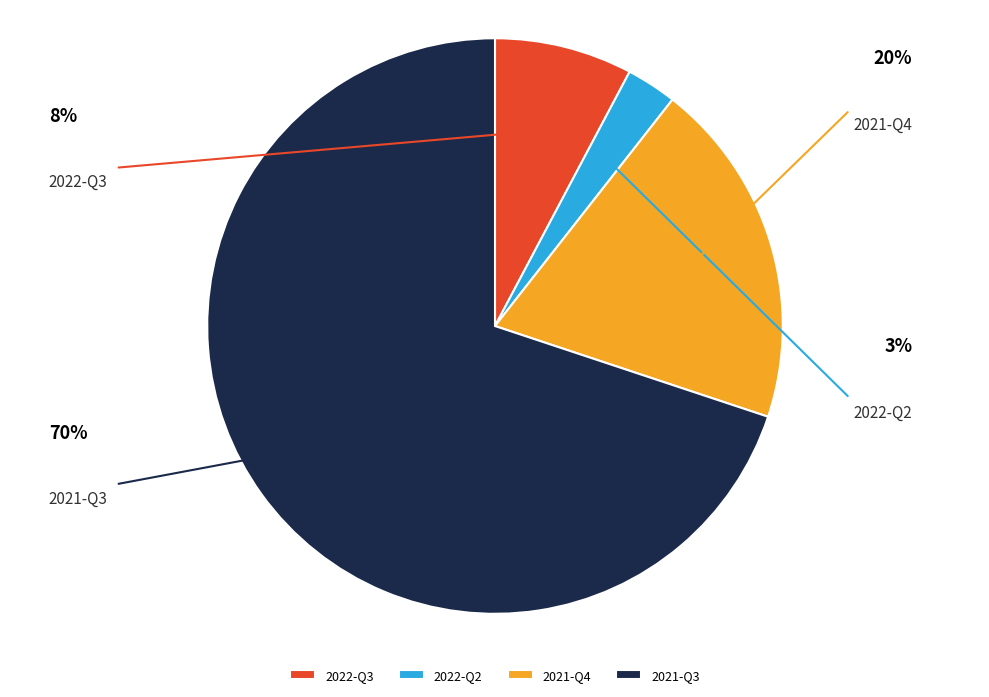

How many segments does this pie chart have?

4